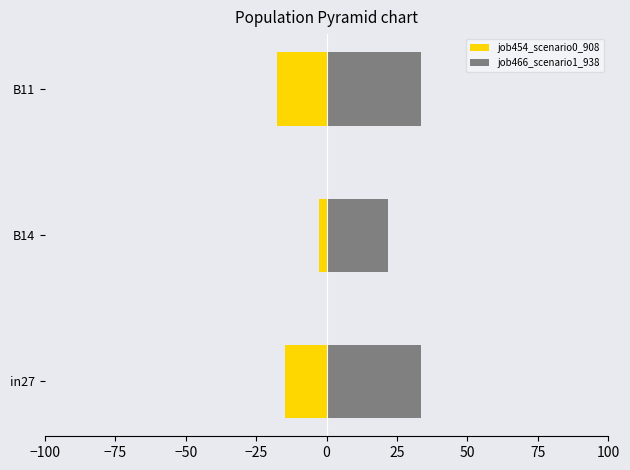

Rank the series by their average value, from lowest to highest.

job454_scenario0_908, job466_scenario1_938